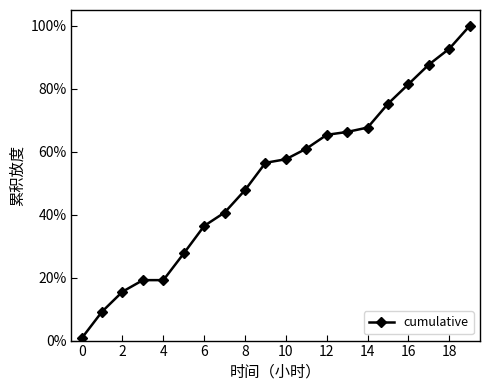

Does the chart display data point markers on the line(s)?

Yes